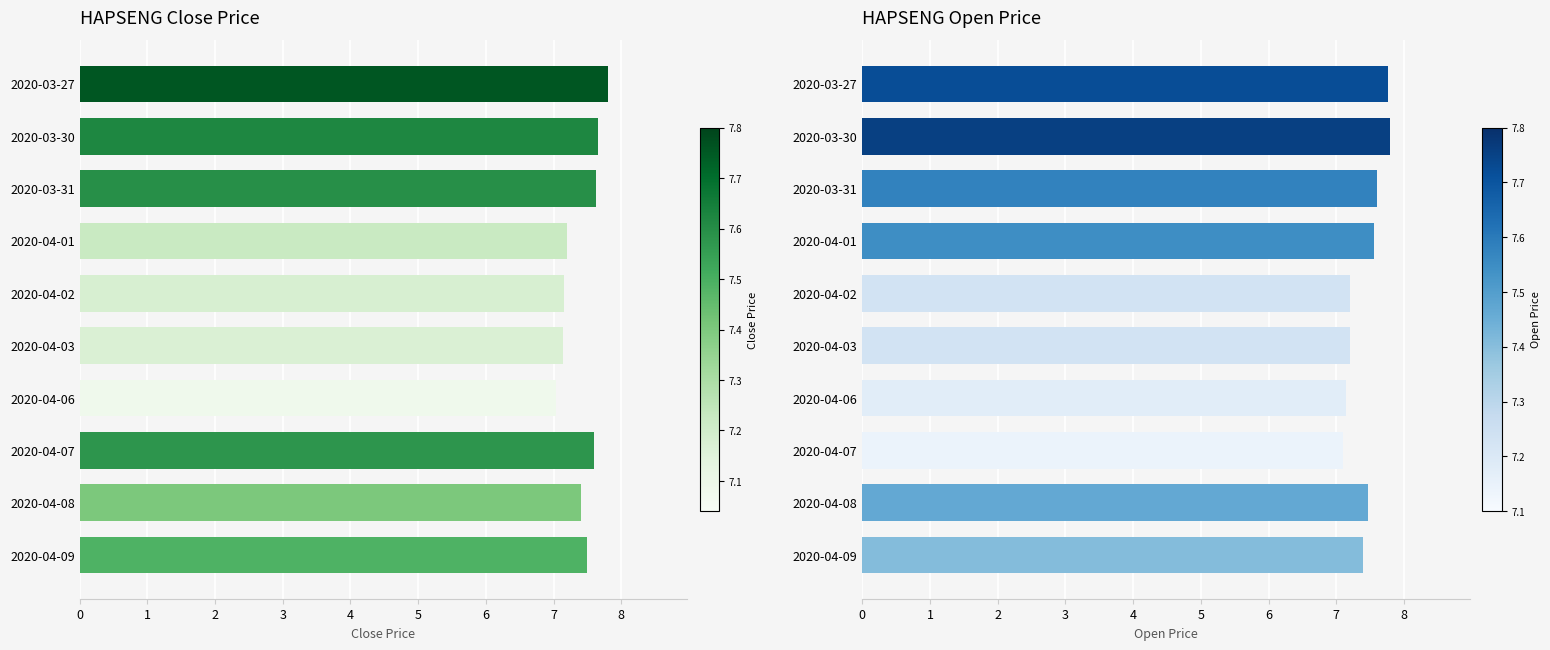

At 2020-04-09, list the series in order from largest to smallest.

close, open